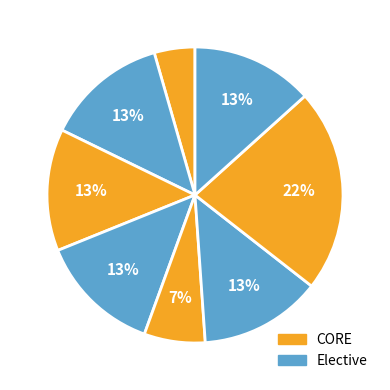

How many slices are in this pie chart?

8